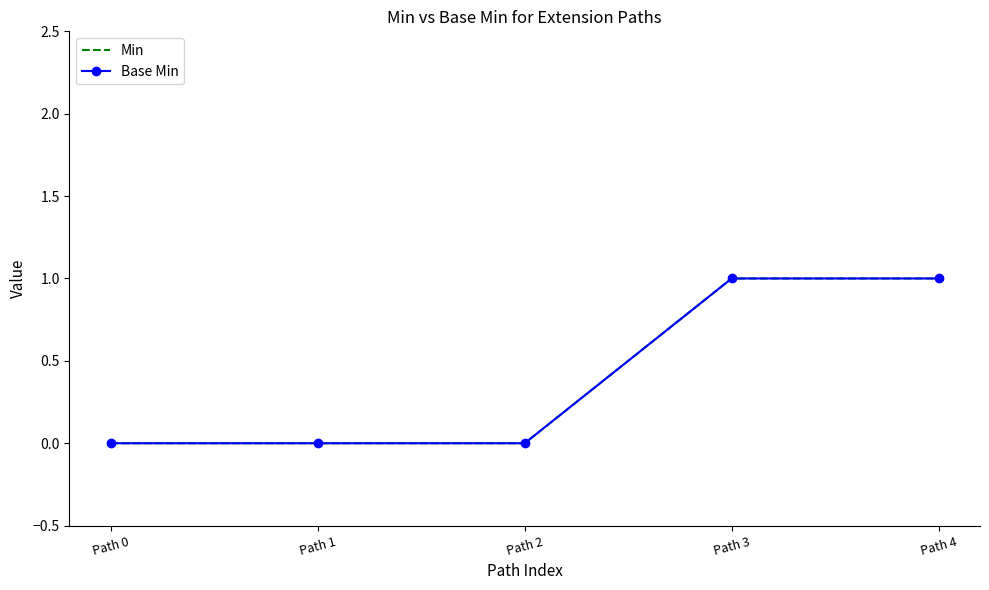

What is the sum of all Base Min values?

2